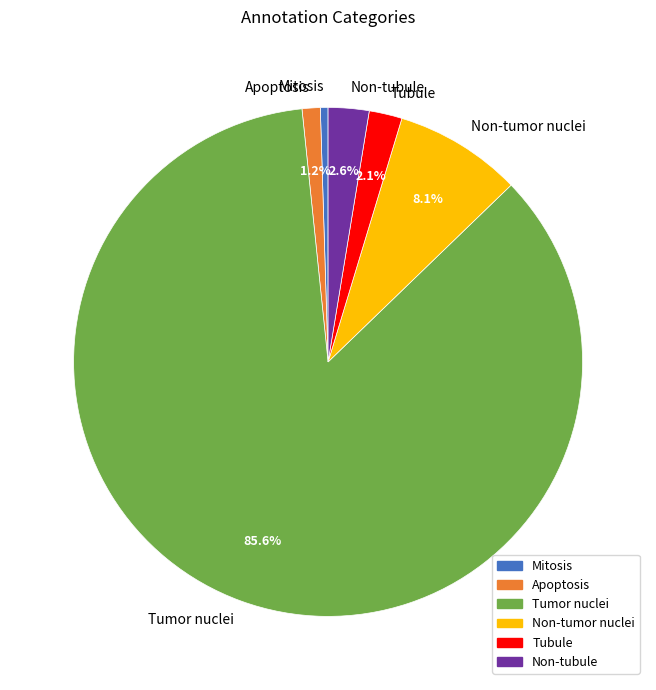

To the nearest percent, what percentage of the pie is Non-tubule?

3%